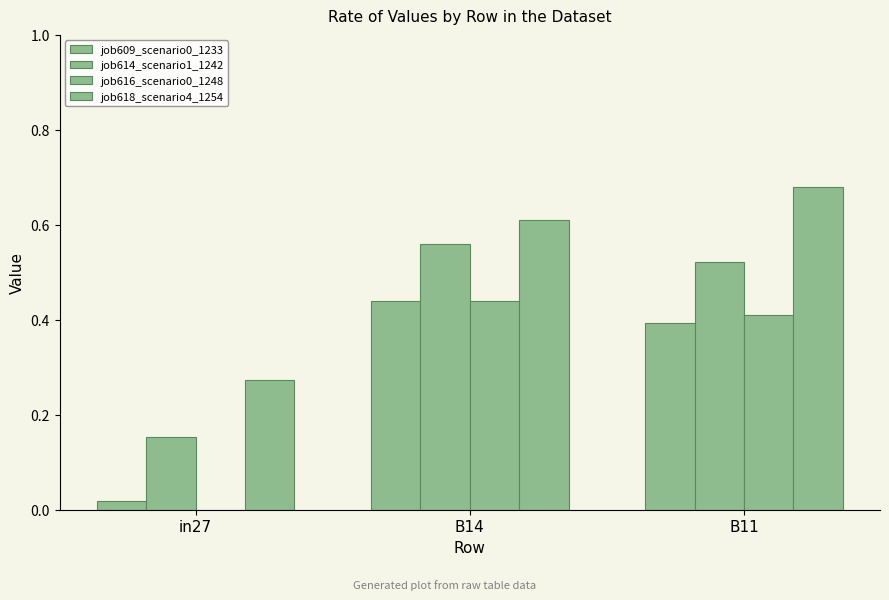

Between B14 and in27, which is larger?

B14